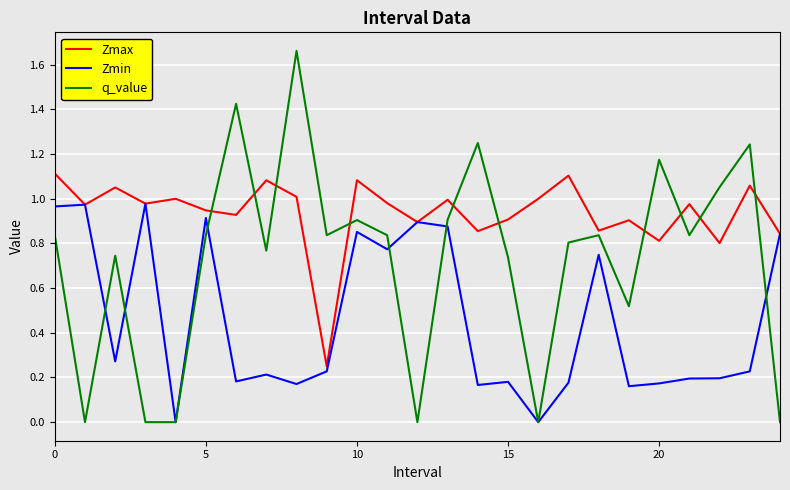

Which series has the largest range (max minus min)?

q_value